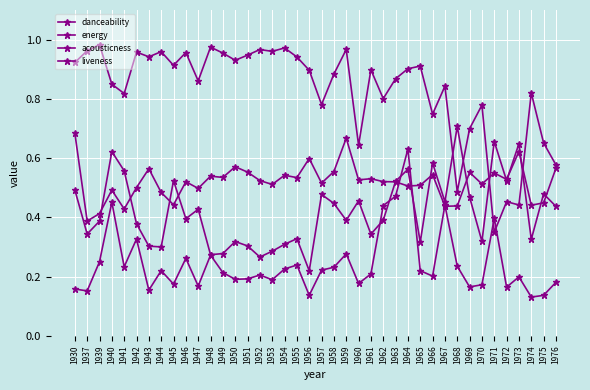

What is the sum of all liveness values?

9.7